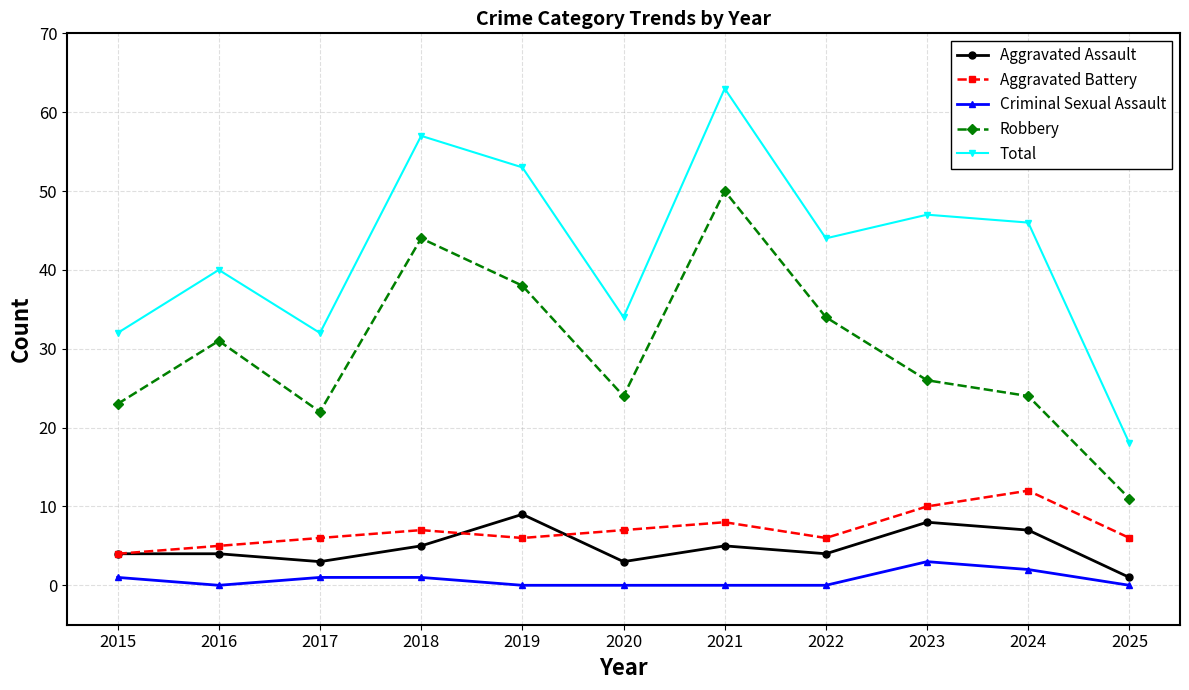

At which category does Robbery reach its first local valley?

2017